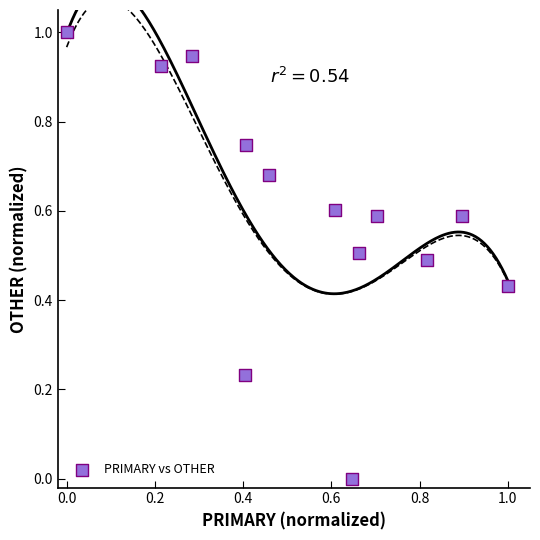

What is the range of Y values (max minus min)?

1.0